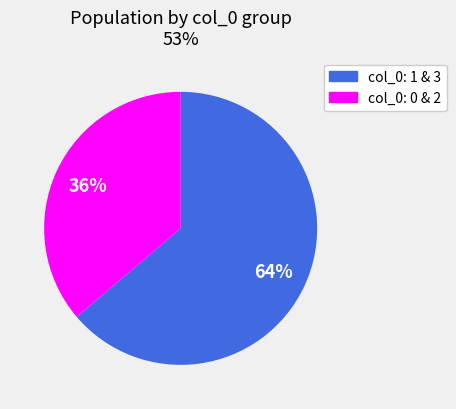

Is there a majority slice in this chart?

Yes